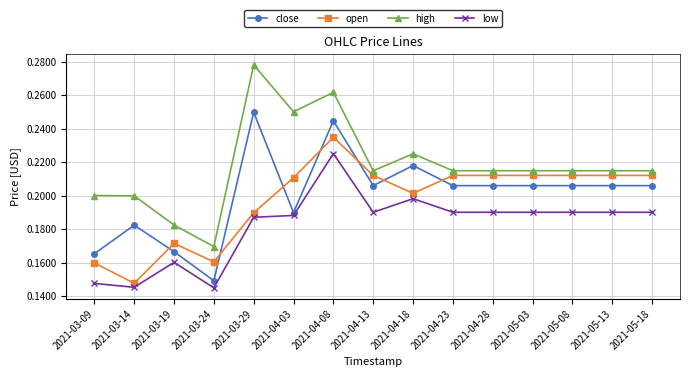

At which category does open reach its first local valley?

2021-03-14